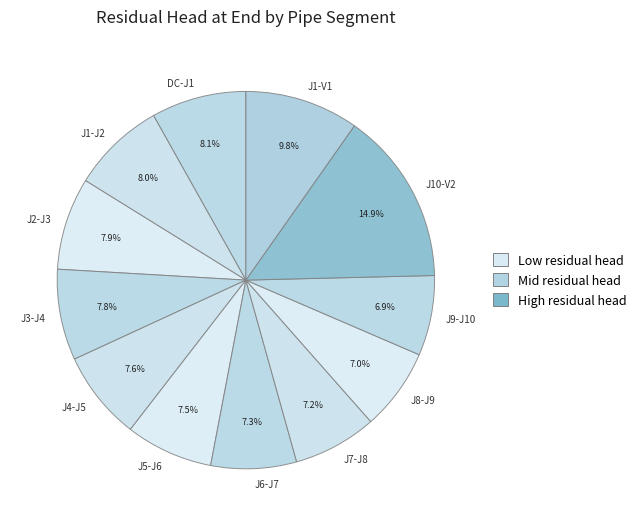

How many segments does this pie chart have?

12